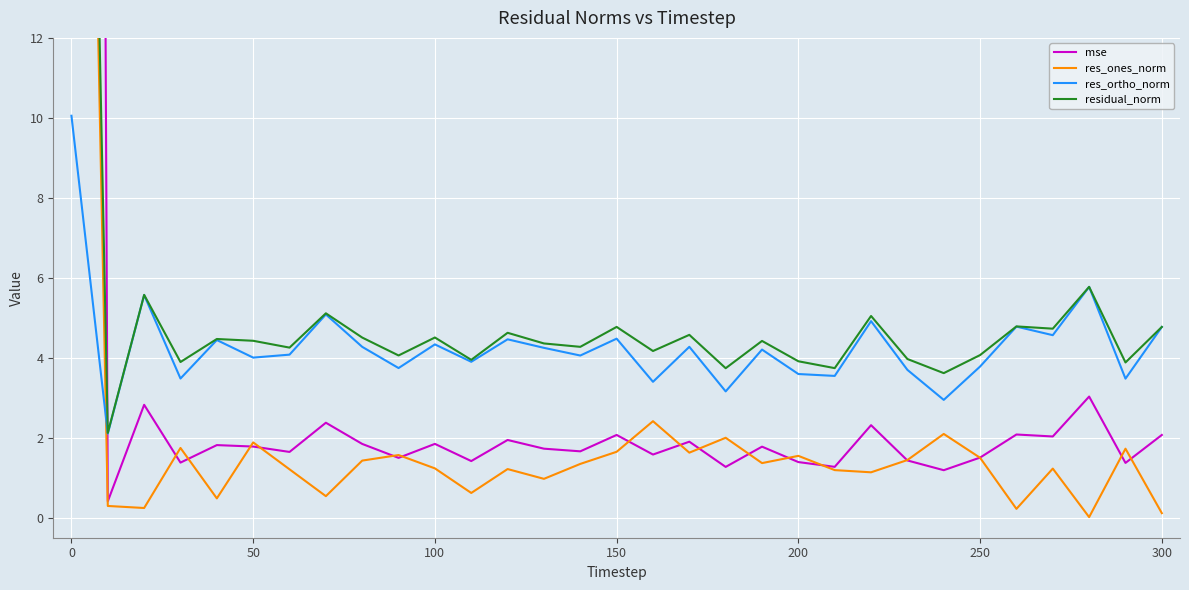

Reading right to left, transcribe all the data shown in this chart.

mse: 2.1	1.4	3.0	2.0	2.1	1.5	1.2	1.4	2.3	1.3	1.4	1.8	1.3	1.9	1.6	2.1	1.7	1.7	1.9	1.4	1.8	1.5	1.8	2.4	1.6	1.8	1.8	1.4	2.8	0.4	191.4
res_ones_norm: 0.1	1.7	0.0	1.2	0.2	1.5	2.1	1.4	1.1	1.2	1.5	1.4	2.0	1.6	2.4	1.6	1.3	1.0	1.2	0.6	1.2	1.6	1.4	0.5	1.2	1.9	0.5	1.7	0.2	0.3	44.8
res_ortho_norm: 4.8	3.5	5.8	4.6	4.8	3.8	2.9	3.7	4.9	3.5	3.6	4.2	3.2	4.3	3.4	4.5	4.1	4.2	4.5	3.9	4.3	3.7	4.3	5.1	4.1	4.0	4.4	3.5	5.6	2.1	10.1
residual_norm: 4.8	3.9	5.8	4.7	4.8	4.1	3.6	4.0	5.0	3.7	3.9	4.4	3.7	4.6	4.2	4.8	4.3	4.4	4.6	3.9	4.5	4.1	4.5	5.1	4.3	4.4	4.5	3.9	5.6	2.1	45.9